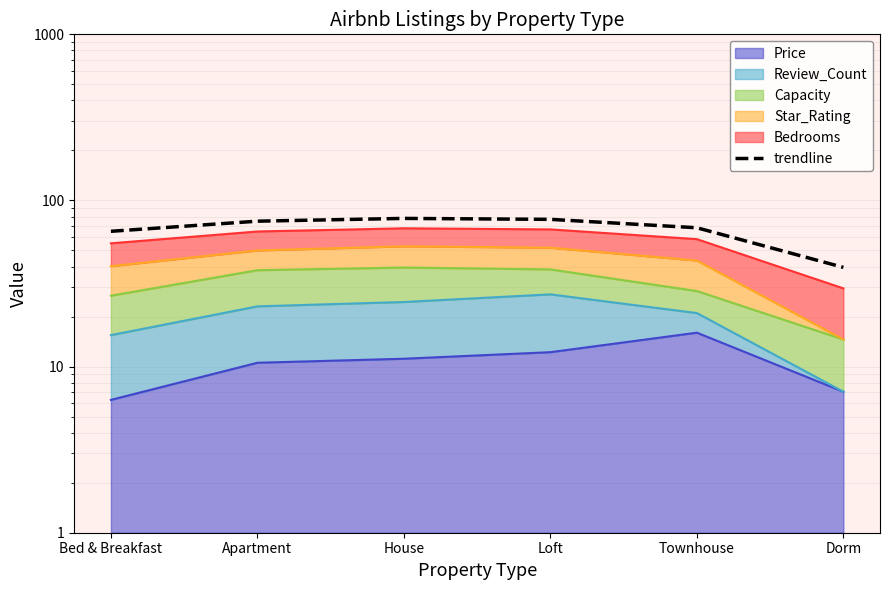

Reading right to left, list all the values displayed in this chart.

39.6	68.5	77.0	78.0	75.0	65.2